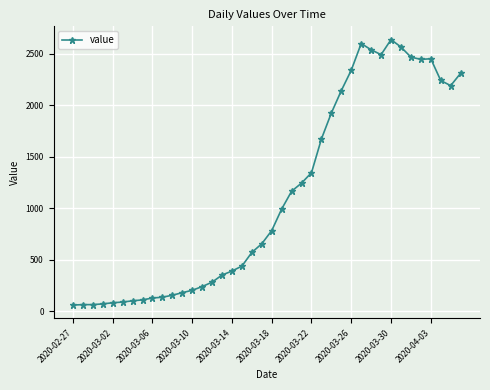

What is the average value?

1124